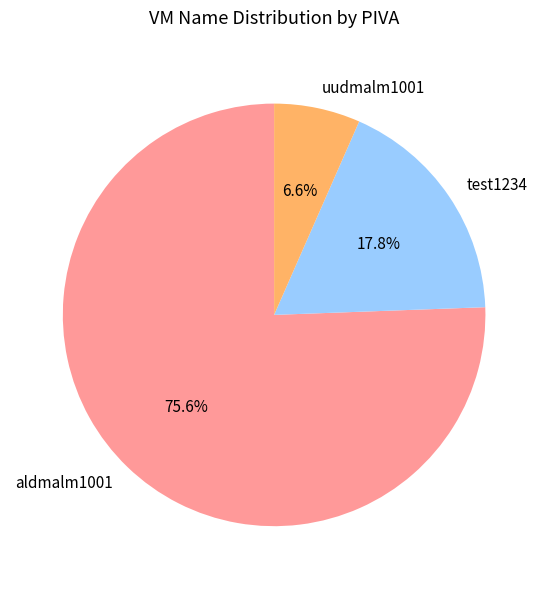

Approximately how many times larger is the value at uudmalm1001 compared to test1234?

0.4